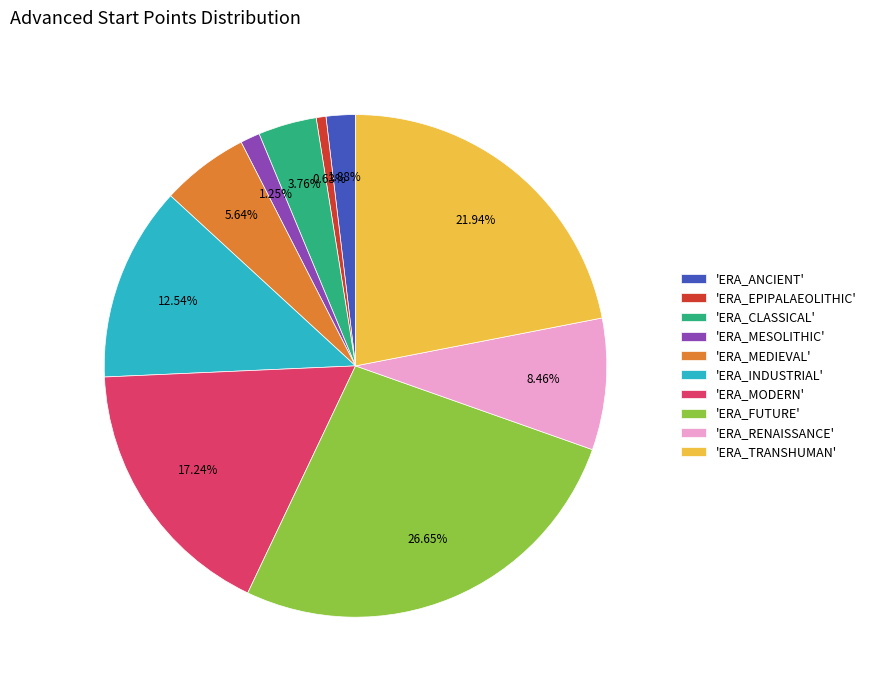

Rank the categories by value from lowest to highest.

'ERA_EPIPALAEOLITHIC', 'ERA_MESOLITHIC', 'ERA_ANCIENT', 'ERA_CLASSICAL', 'ERA_MEDIEVAL', 'ERA_RENAISSANCE', 'ERA_INDUSTRIAL', 'ERA_MODERN', 'ERA_TRANSHUMAN', 'ERA_FUTURE'